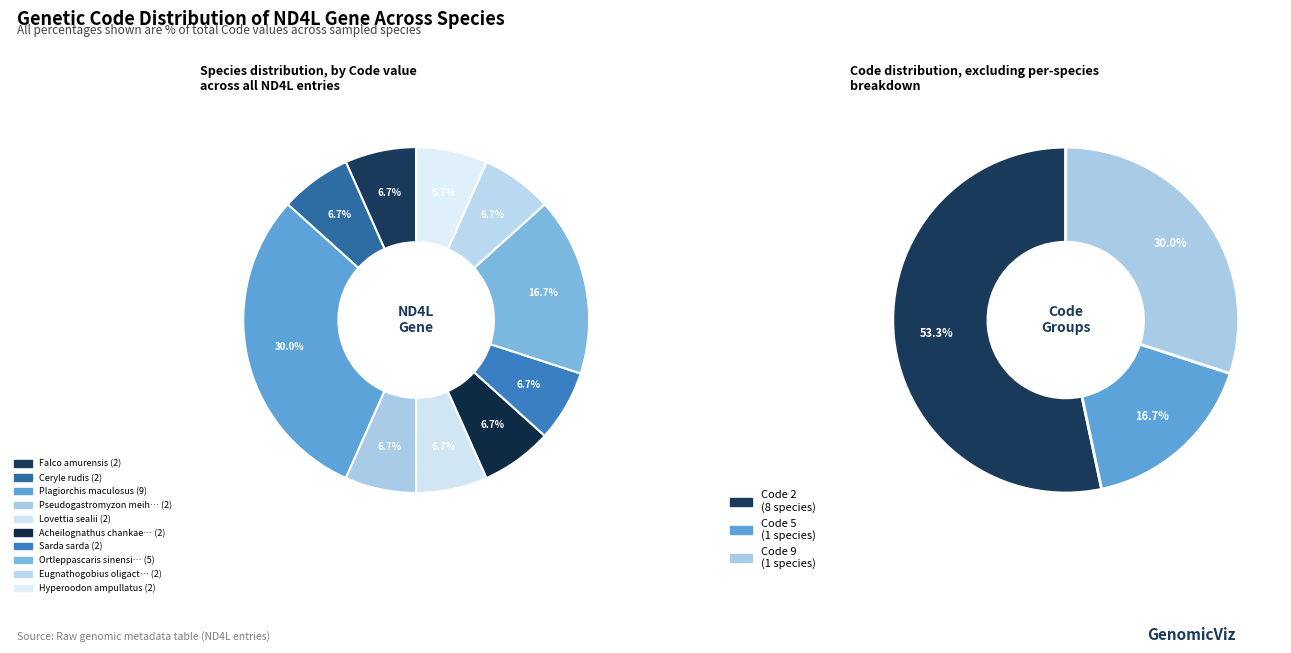

To the nearest percent, what portion does Eugnathogobius oligactis represent?

7%